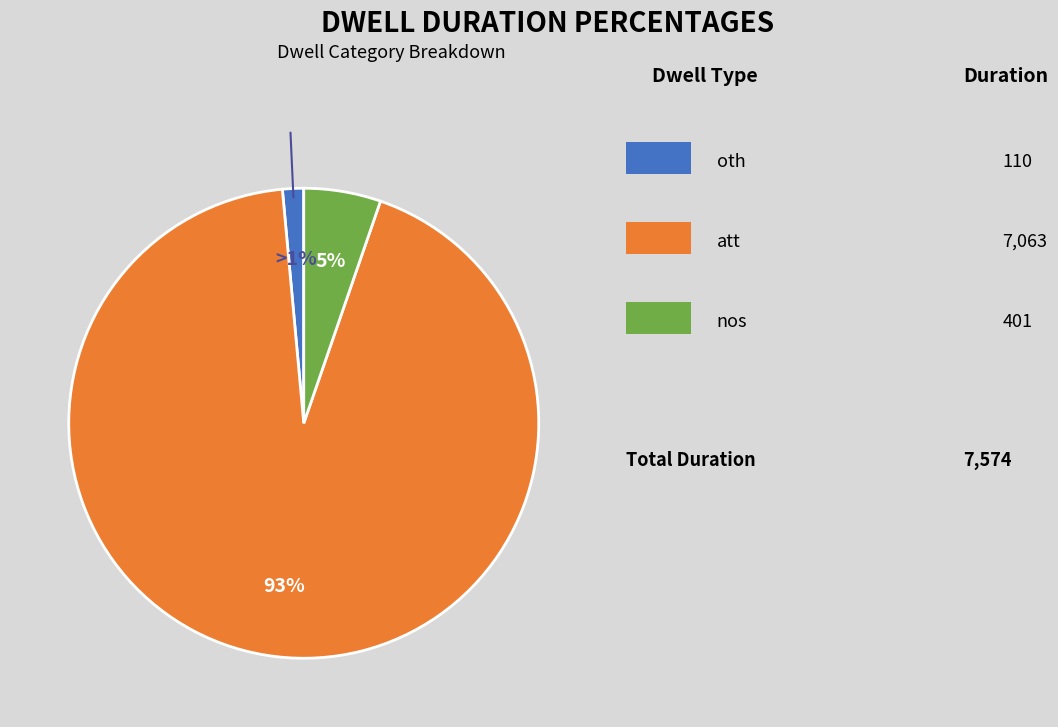

How many segments does this pie chart have?

3